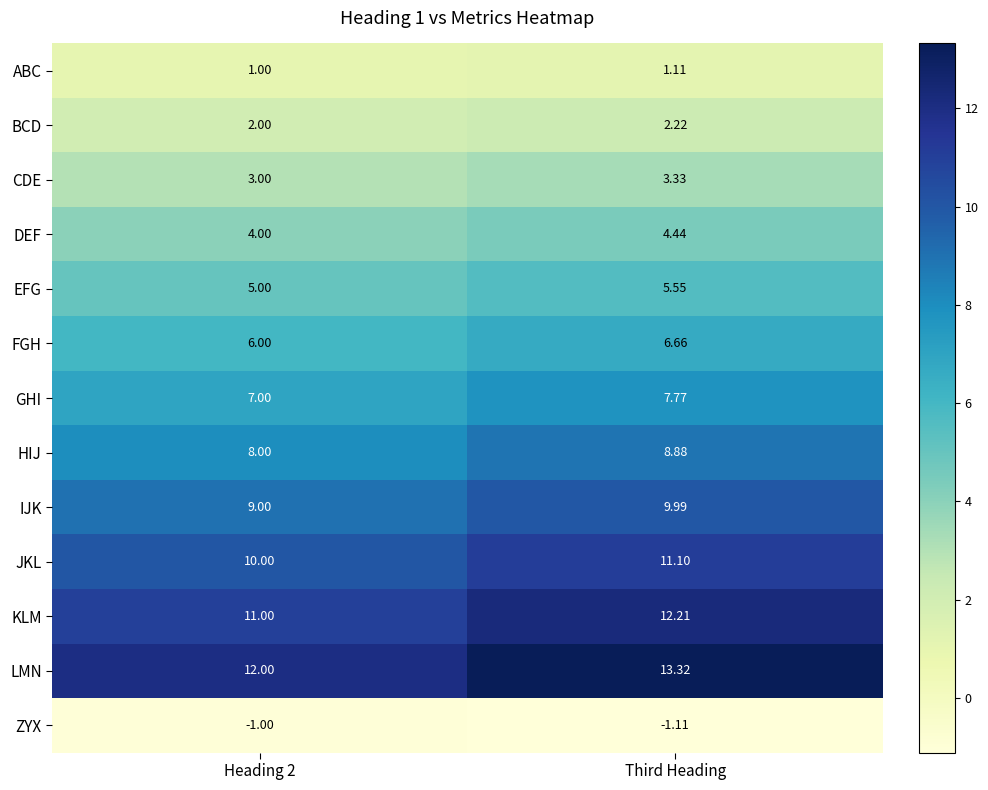

Which category has the highest value in the BCD series?

Third Heading